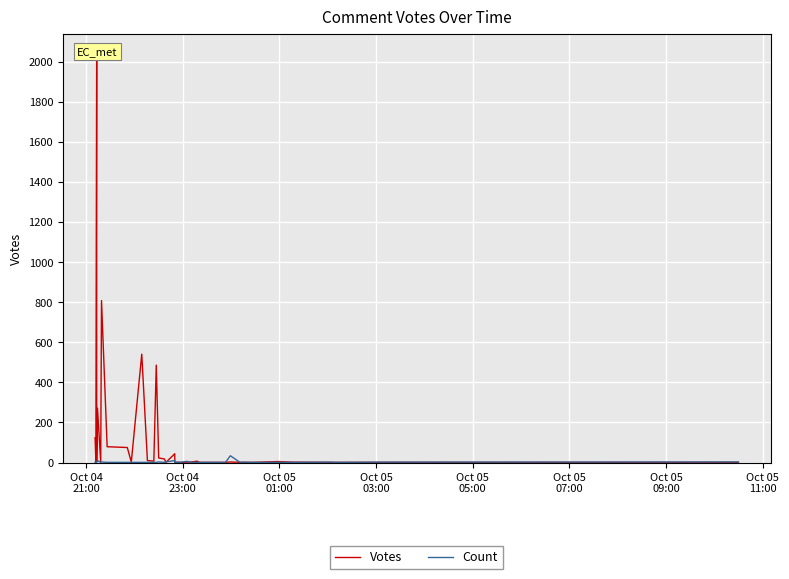

What is the average value of the Count series?

3